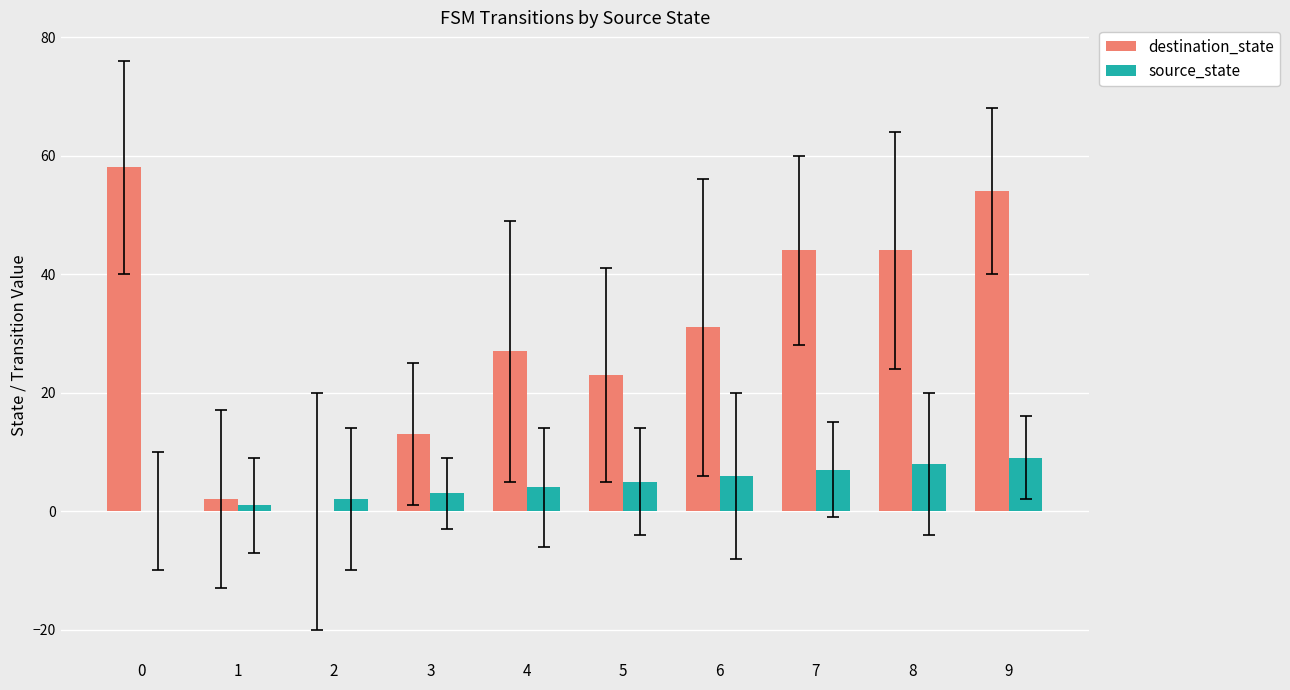

Count the number of categories in the chart.

10